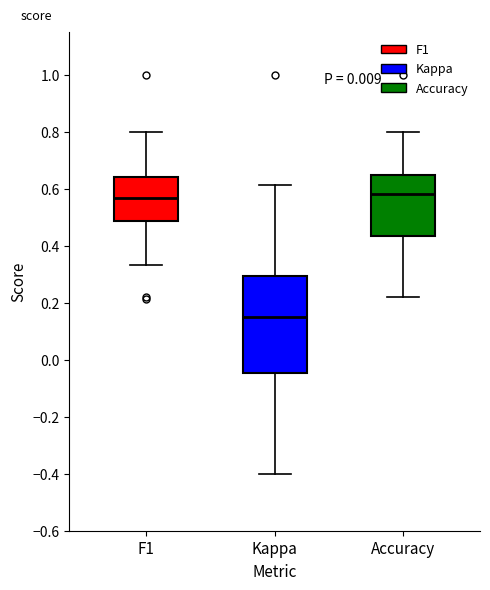

Reading left to right, transcribe this box plot: for each box, give where its median line is, the range the box spans, and where its two whiskers end, as read against the y-axis. The values are not printed on the chart, so give them approximately, as read against the axis.

F1: median 0.56, box 0.48 to 0.64, whiskers 0.34 to 0.80
Kappa: median 0.16, box -0.04 to 0.30, whiskers -0.40 to 0.62
Accuracy: median 0.58, box 0.44 to 0.66, whiskers 0.22 to 0.80